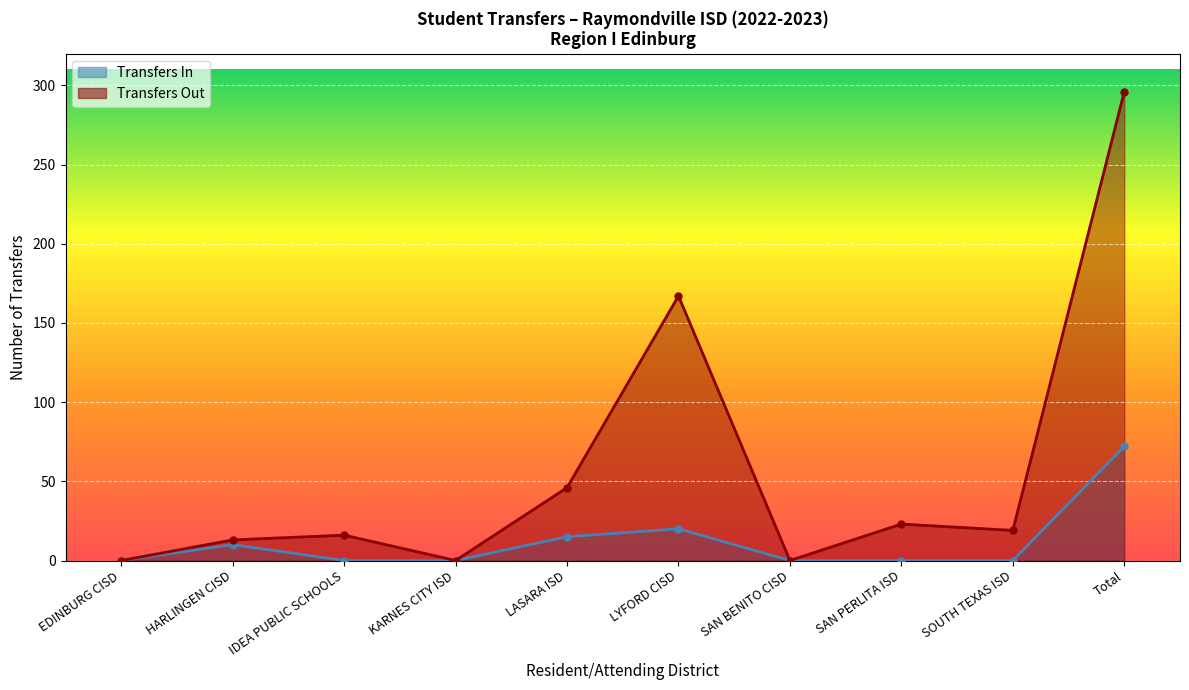

What is the highest value of the Transfers In series?

72